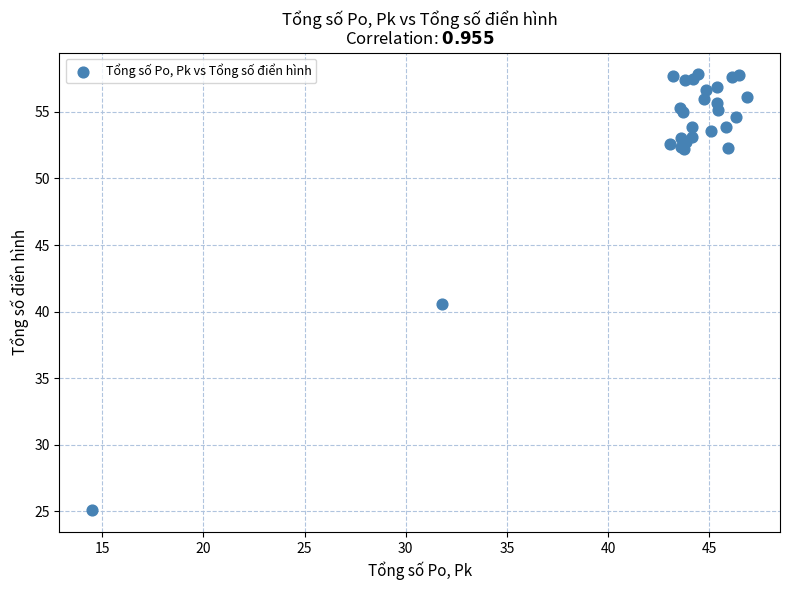

What Y value in the scatter plot is closest to 41?

40.6